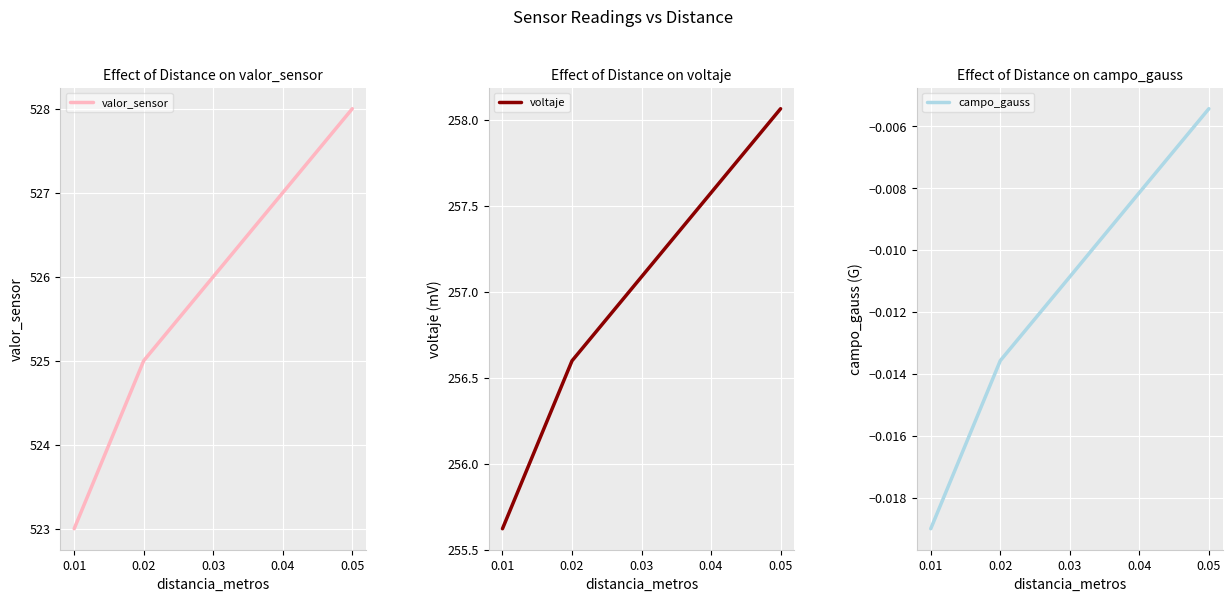

Which series changed the most between 0.05 and 0.01?

valor_sensor